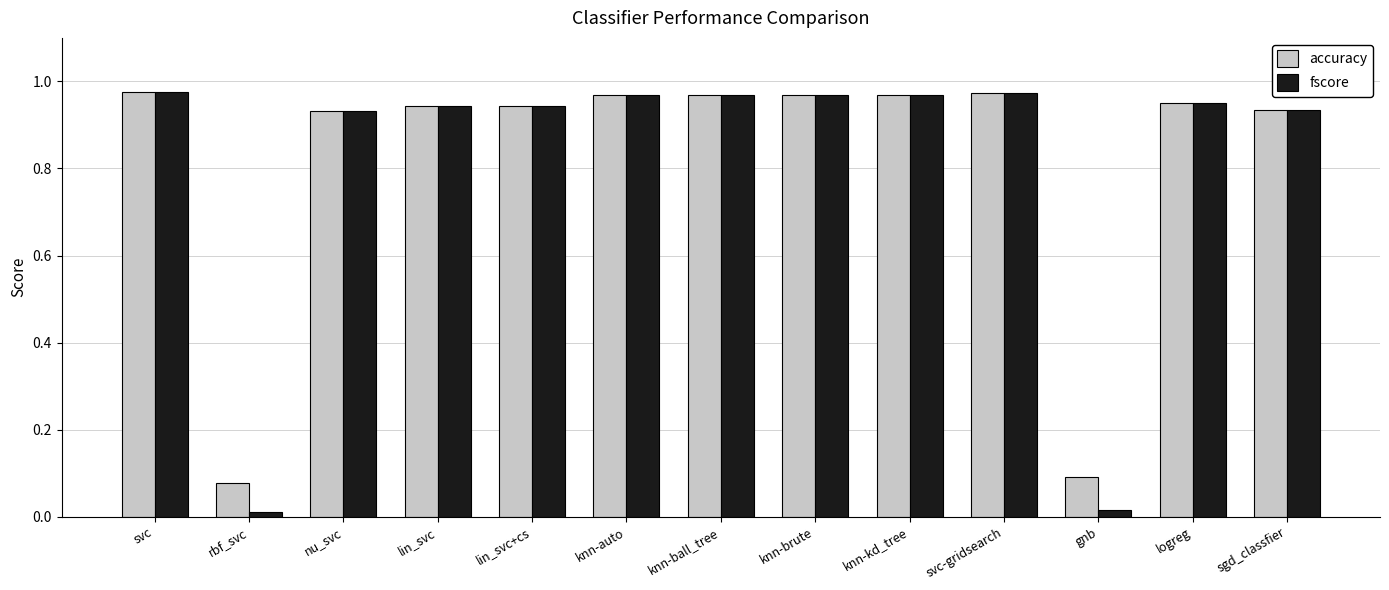

What is the total value across all series at lin_svc?

1.9